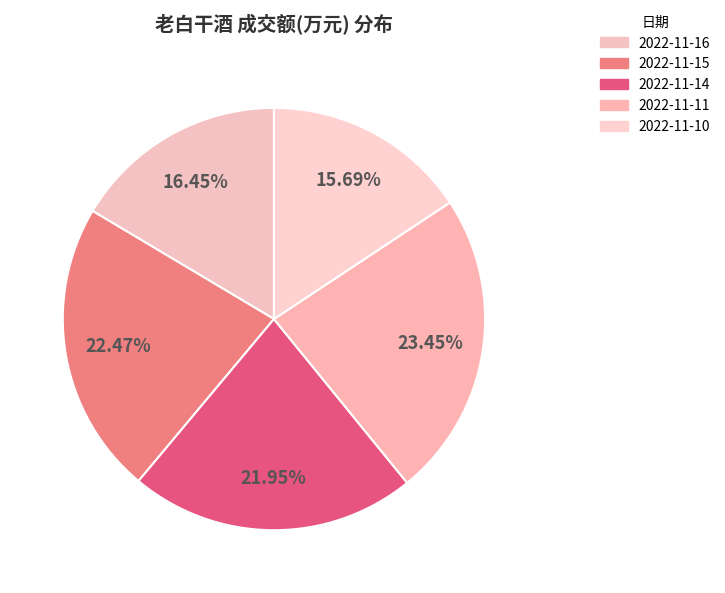

Which category has the smallest portion of the pie?

2022-11-10